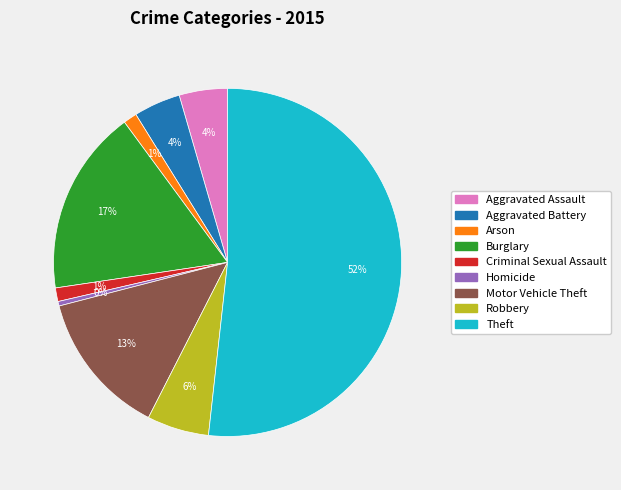

Is it true that Aggravated Assault is 13% of the pie?

False